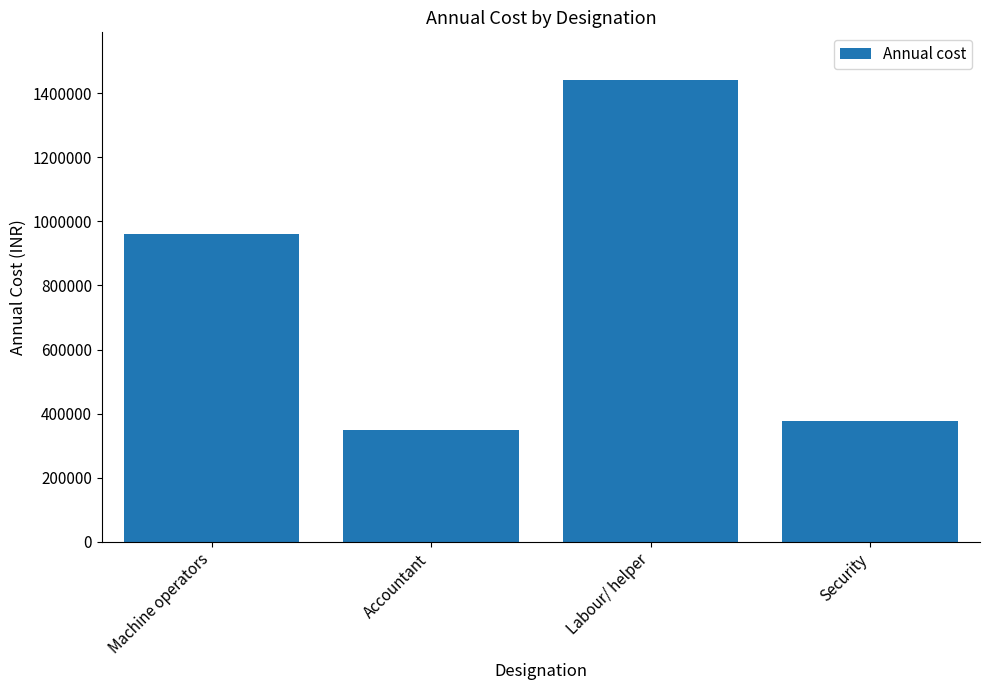

Where is the data nearest to the value 894000?

Machine operators